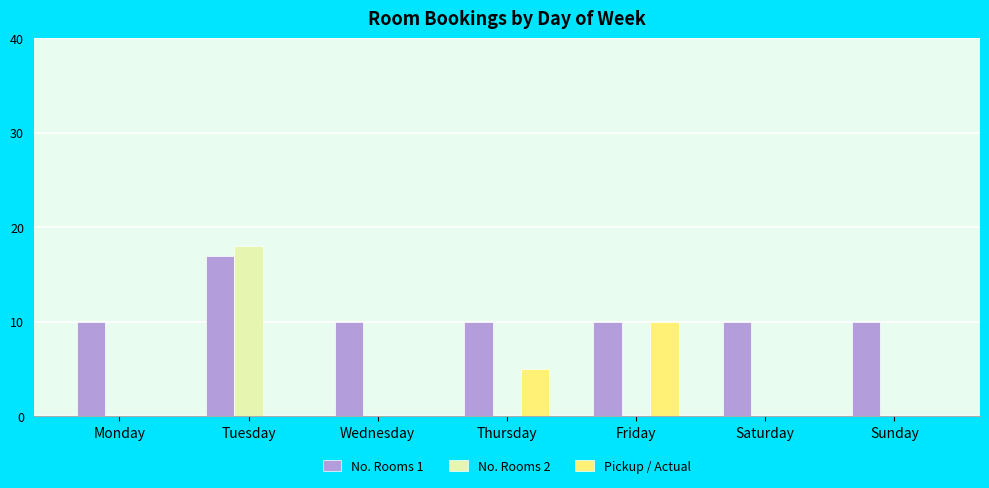

Is it true that Pickup / Actual equals -7 at Wednesday?

False